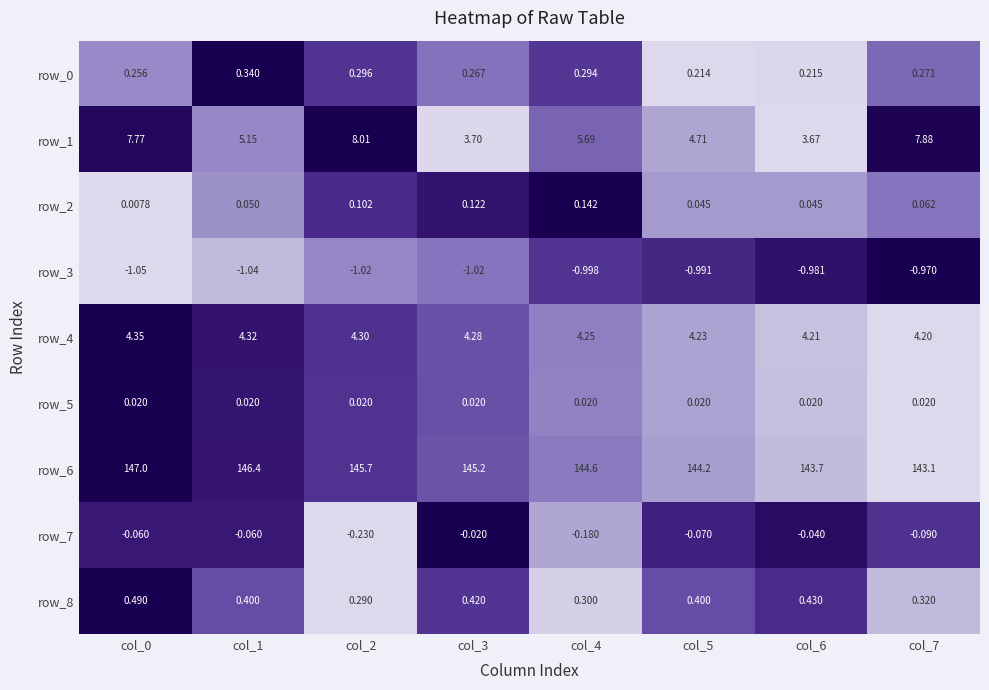

How many categories are shown in the chart?

8